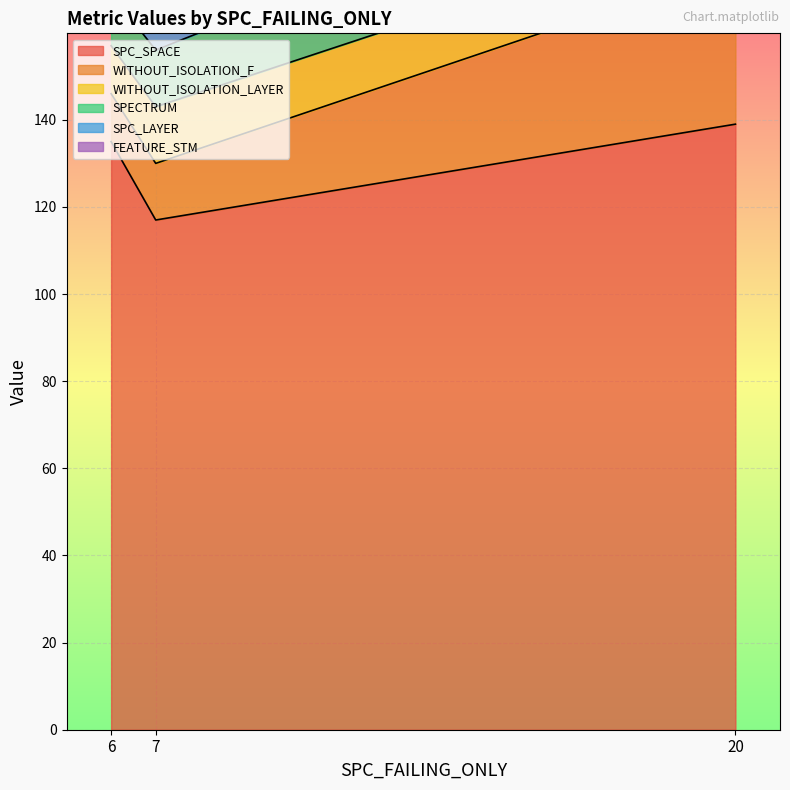

Which series changed the most between 7 and 20?

WITHOUT_ISOLATION_F